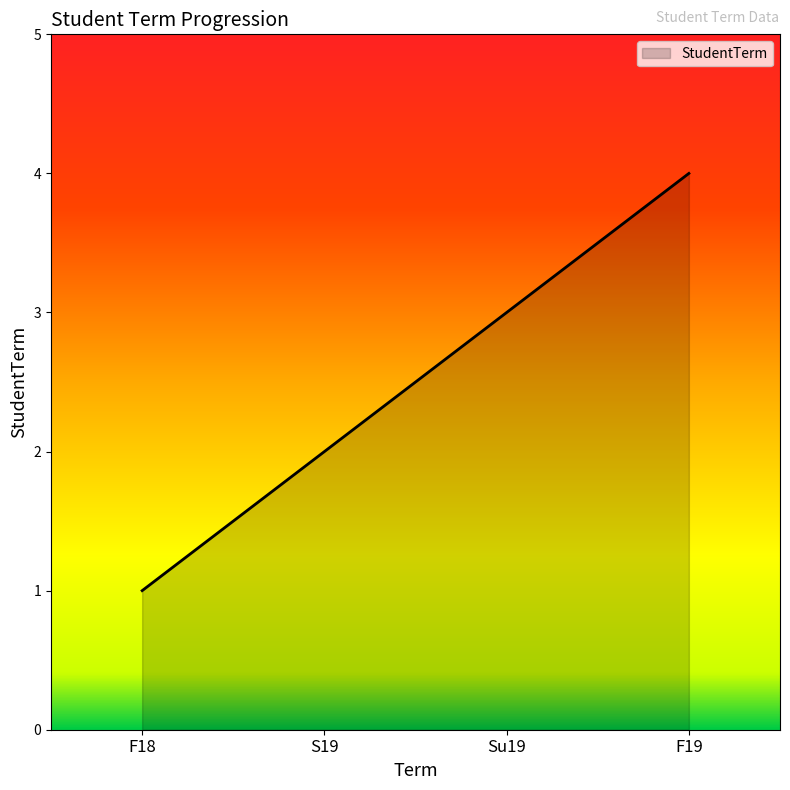

Which label corresponds to the largest value in the chart?

F19